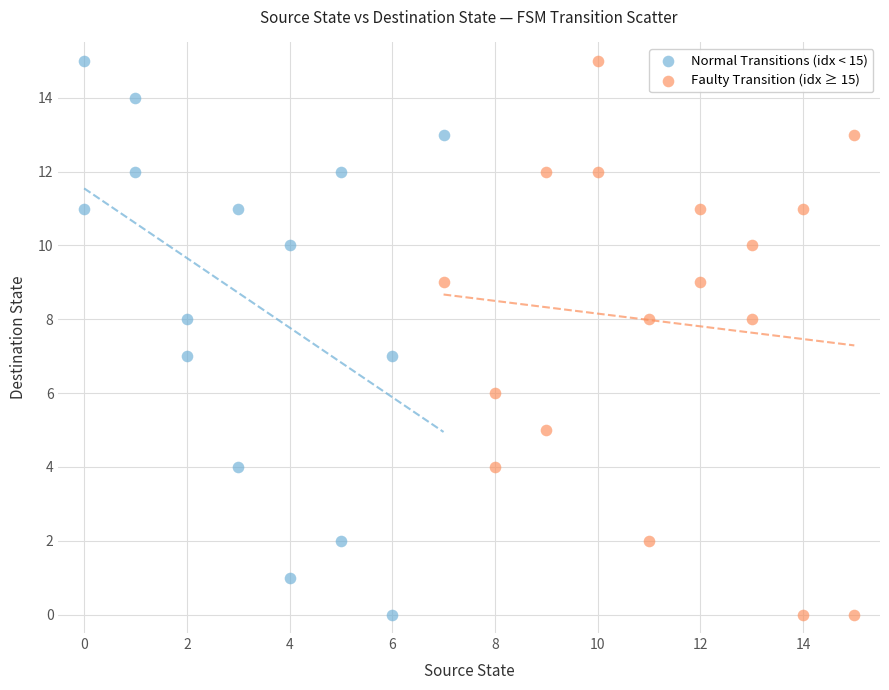

What are all the series names shown in the legend?

Normal Transitions (idx < 15), Faulty Transition (idx ≥ 15)